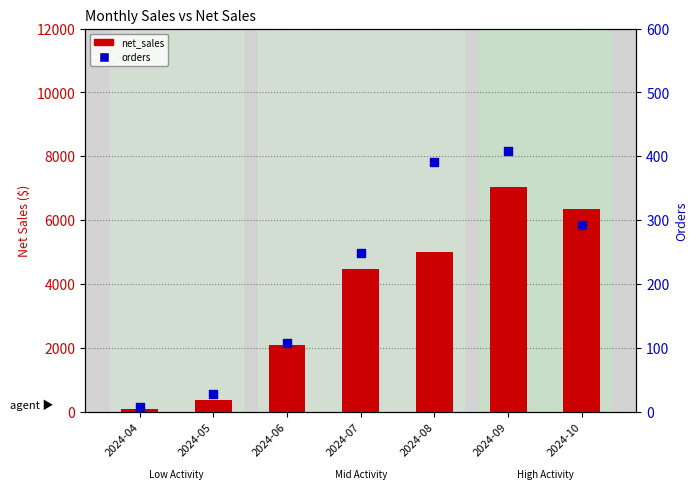

Which series reaches the minimum Y coordinate?

orders